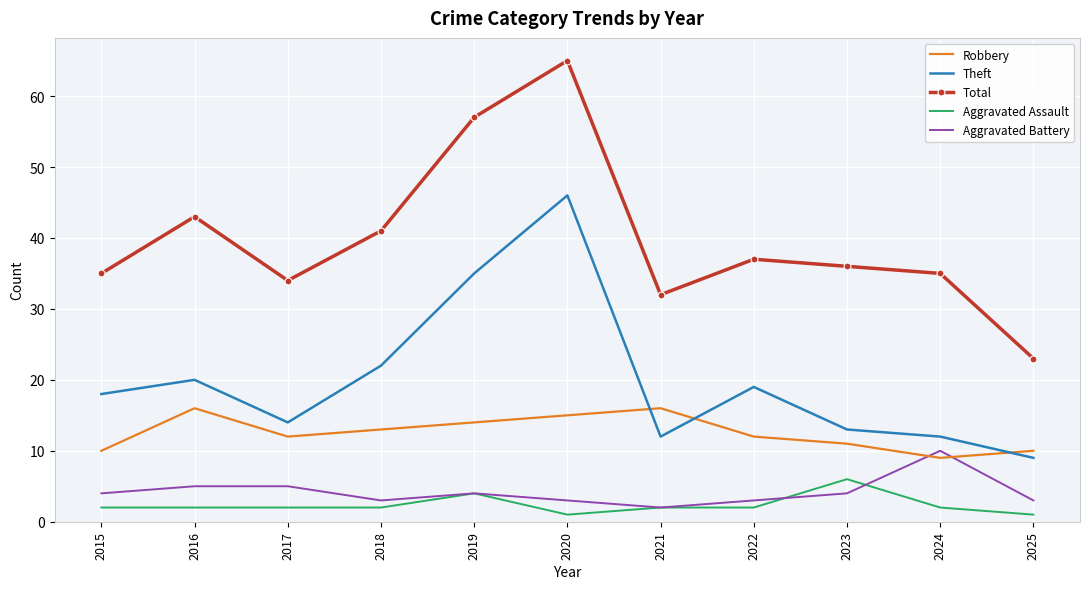

Where is the first local maximum for Theft?

2016